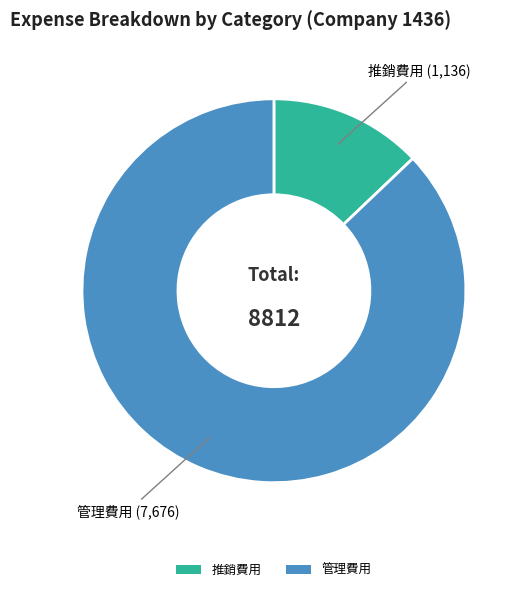

Rank the categories by value from lowest to highest.

推銷費用, 管理費用